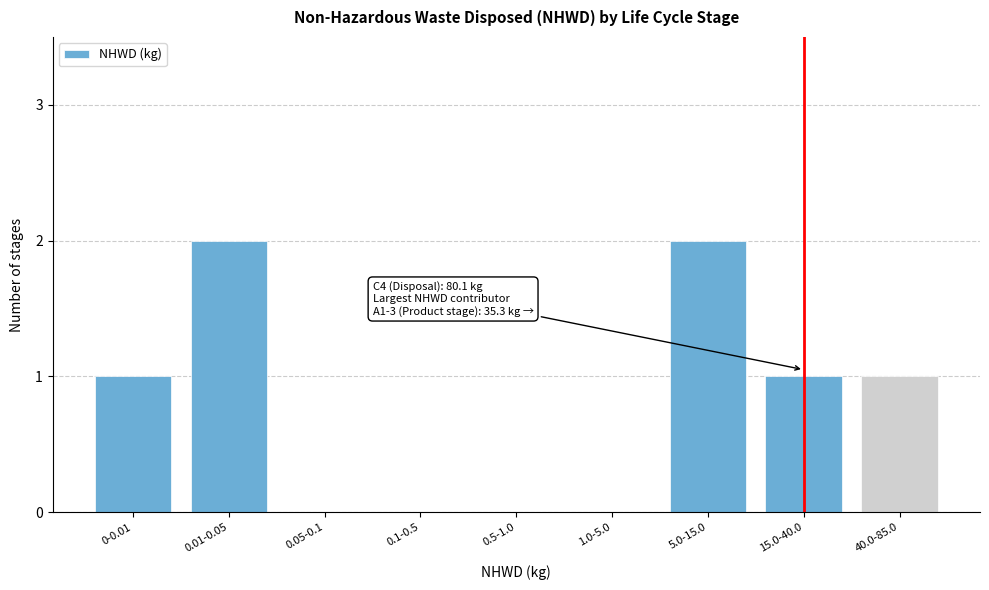

Reading right to left, extract all data points from this chart.

40.0-85.0=1	15.0-40.0=1	5.0-15.0=2	1.0-5.0=0	0.5-1.0=0	0.1-0.5=0	0.05-0.1=0	0.01-0.05=2	0-0.01=1